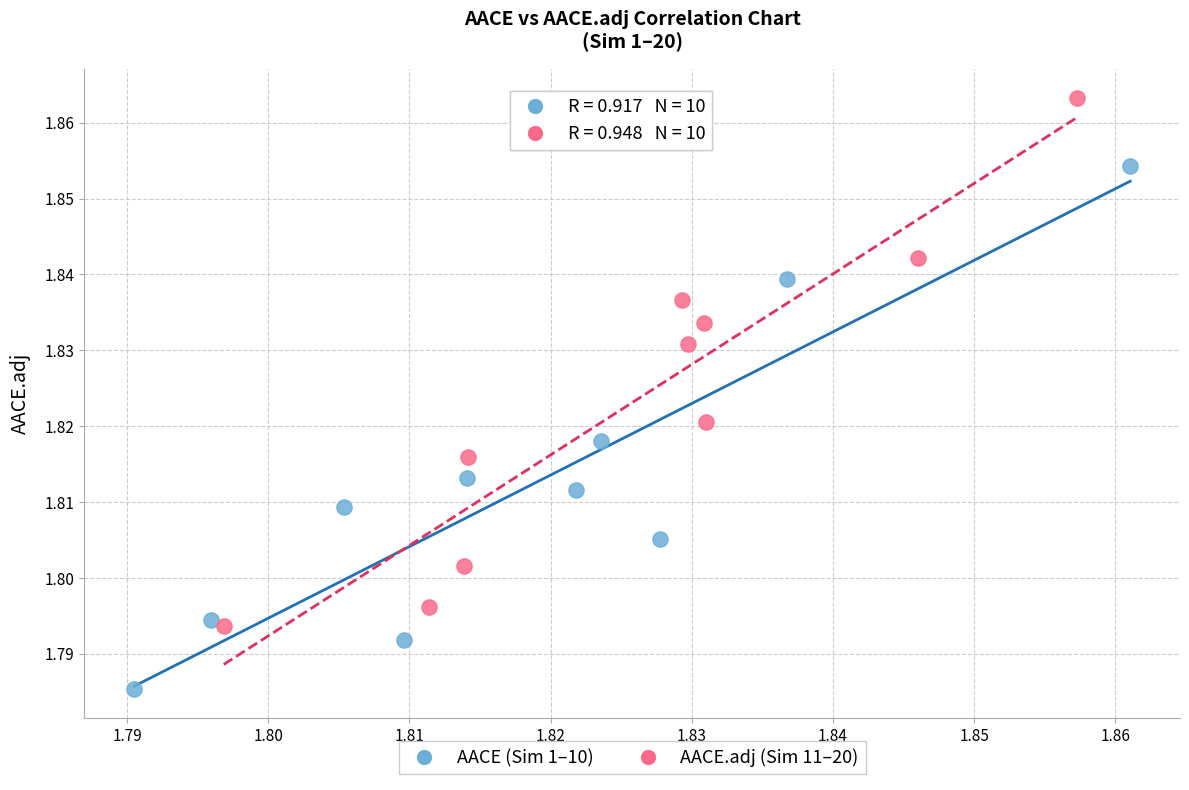

Which series contains the highest Y value?

AACE.adj (Sim 11–20)